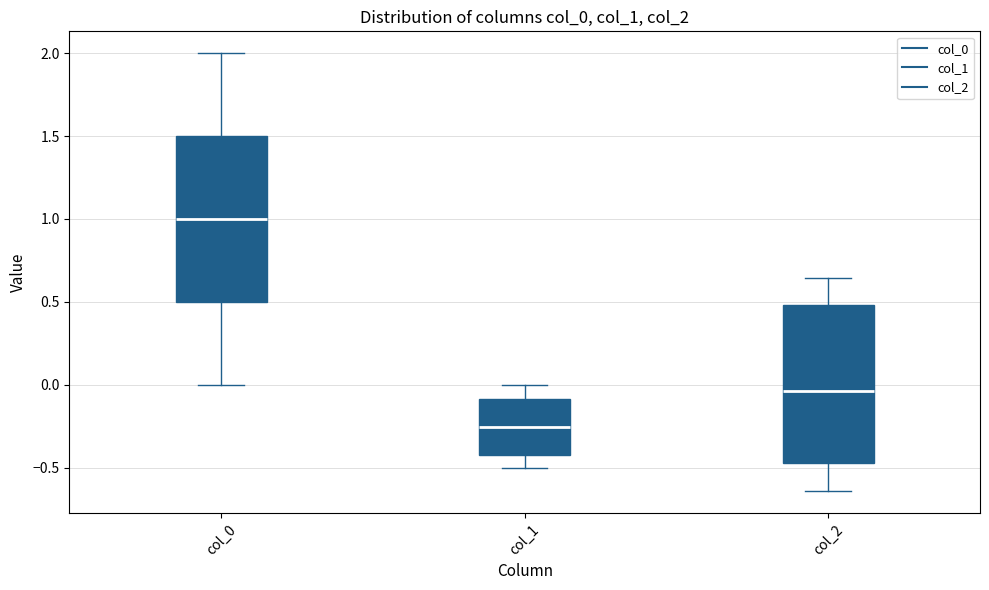

Where does the median line of the box for col_2 sit on the y-axis? The values are not printed on the chart, so give them approximately, as read against the axis.

-0.05